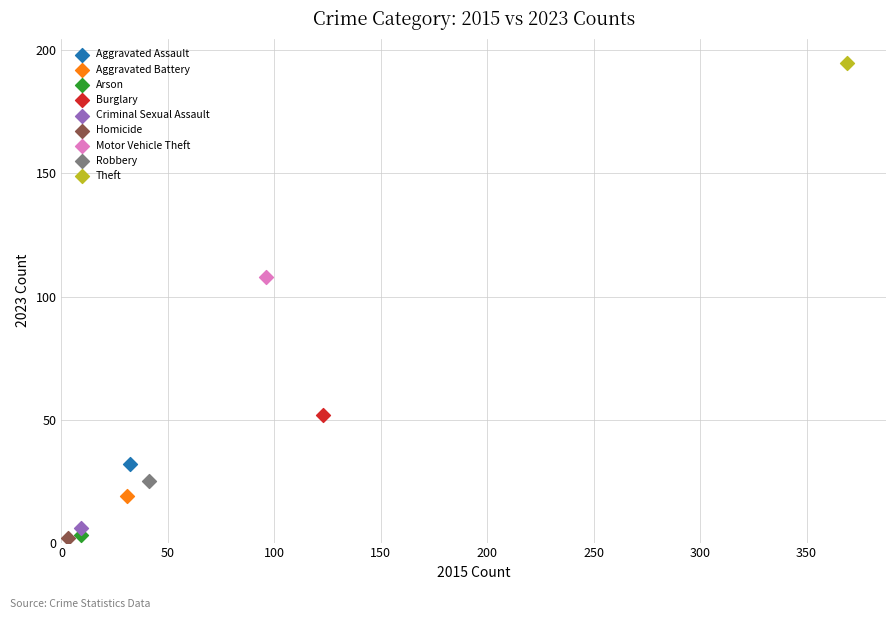

What are all the series names shown in the legend?

Aggravated Assault, Aggravated Battery, Arson, Burglary, Criminal Sexual Assault, Homicide, Motor Vehicle Theft, Robbery, Theft